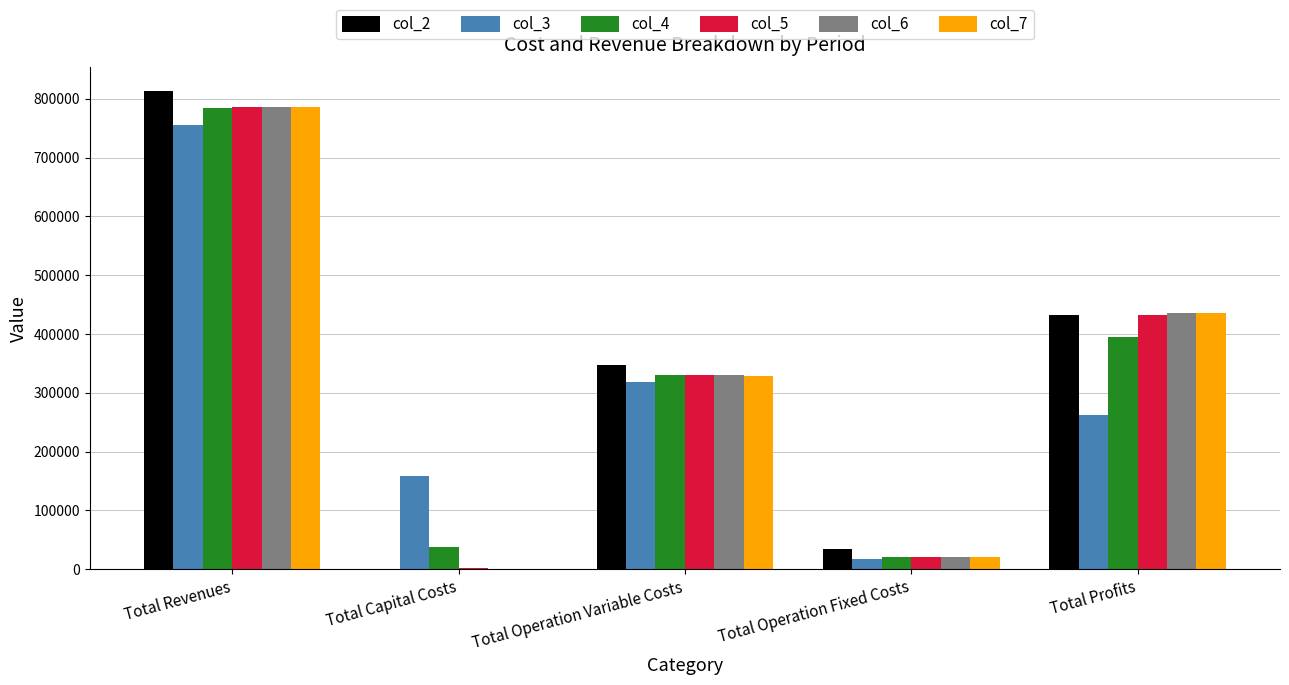

At which category is the sum across all series the highest?

Total Revenues